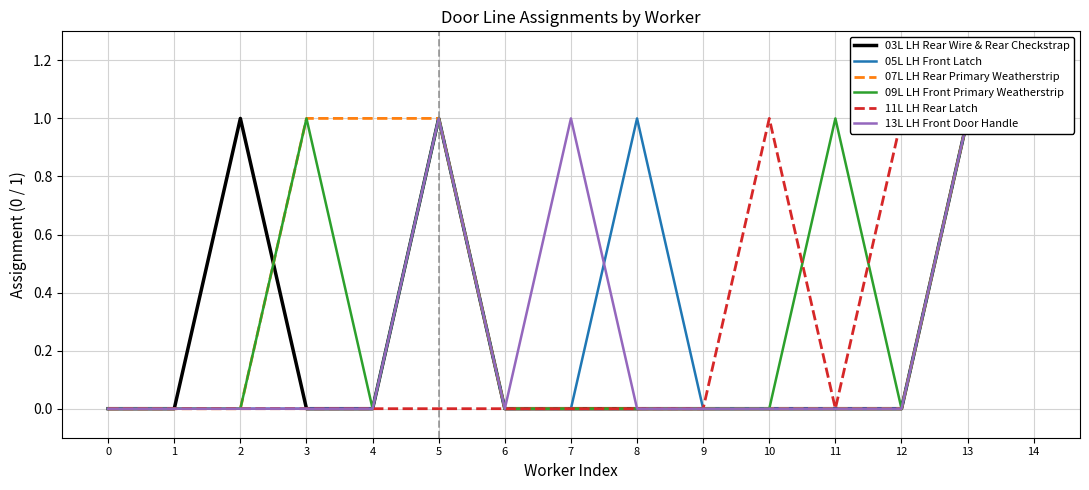

At 9, list the series in order from smallest to largest.

03L LH Rear Wire & Rear Checkstrap, 05L LH Front Latch, 07L LH Rear Primary Weatherstrip, 09L LH Front Primary Weatherstrip, 11L LH Rear Latch, 13L LH Front Door Handle